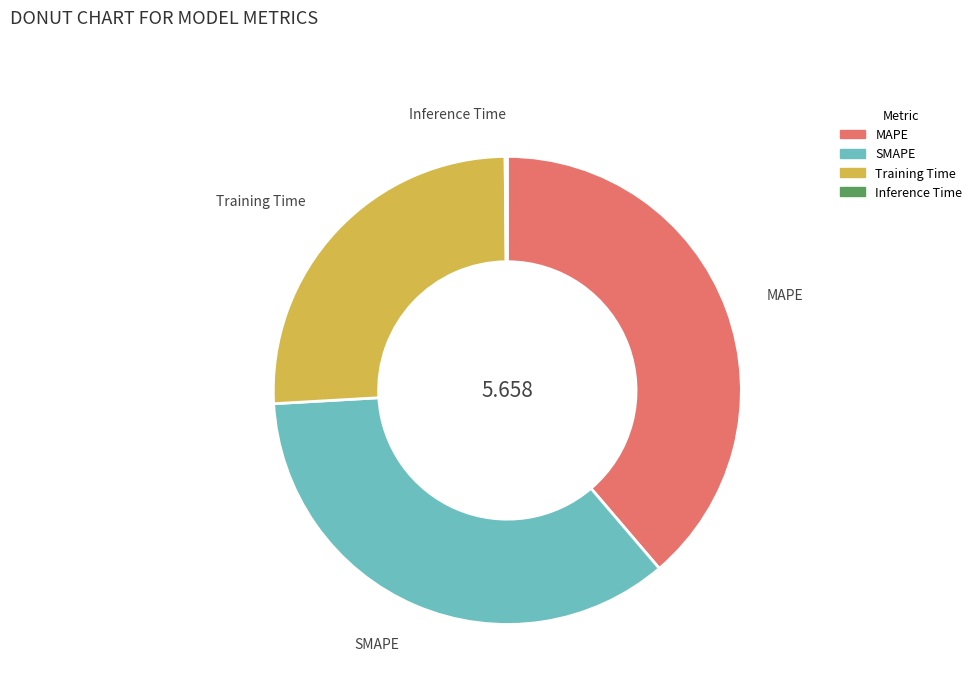

Between MAPE and SMAPE, which is larger?

MAPE